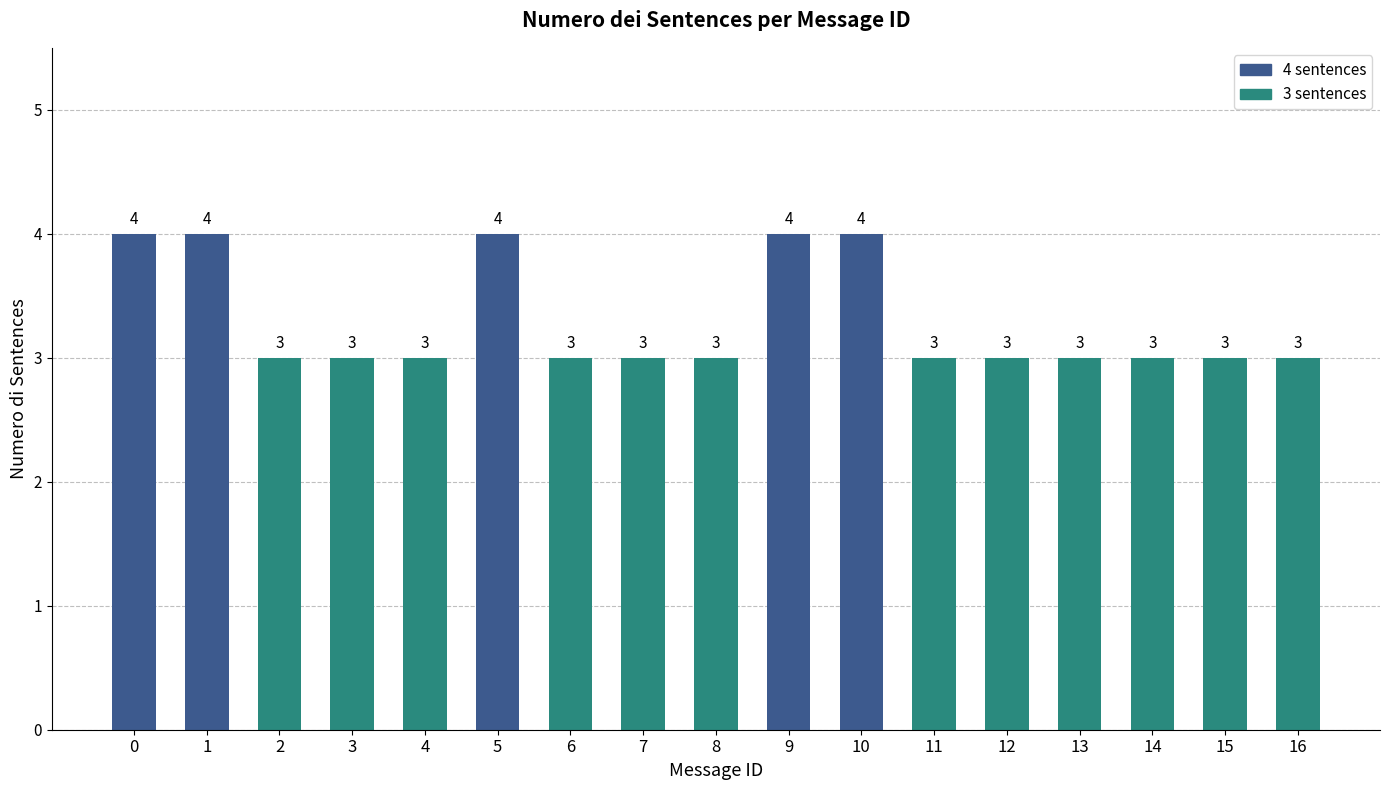

True or false: the data shows 3 at 7.

True